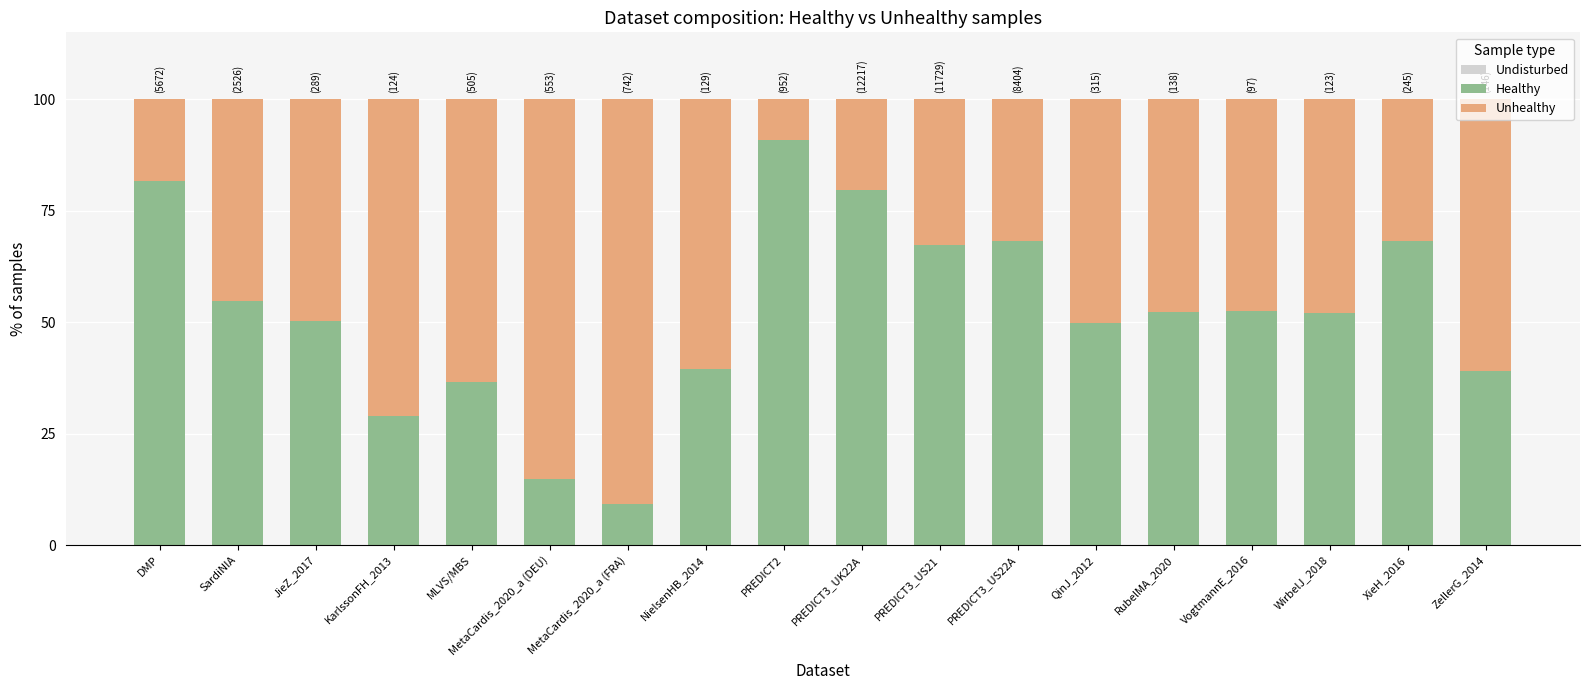

At how many categories does at least one series exceed 9?

18